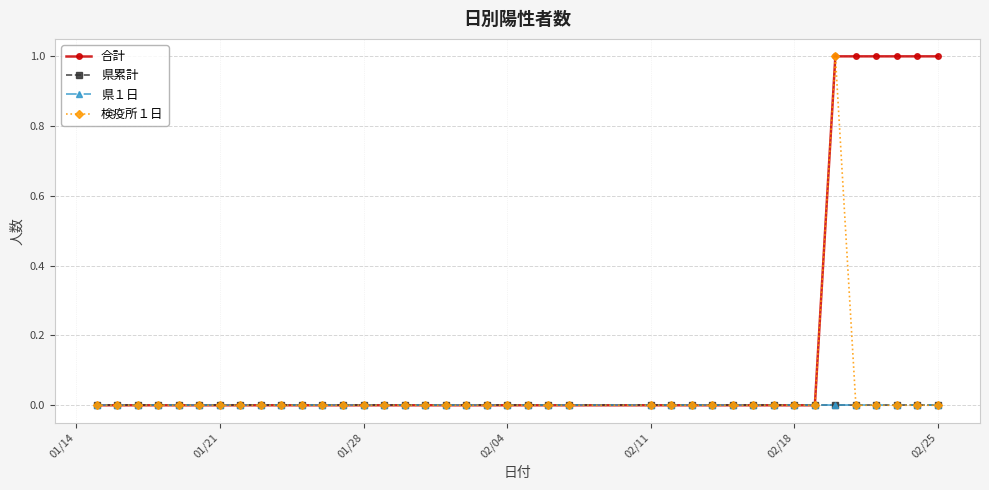

Does the chart have visible grid lines?

Yes